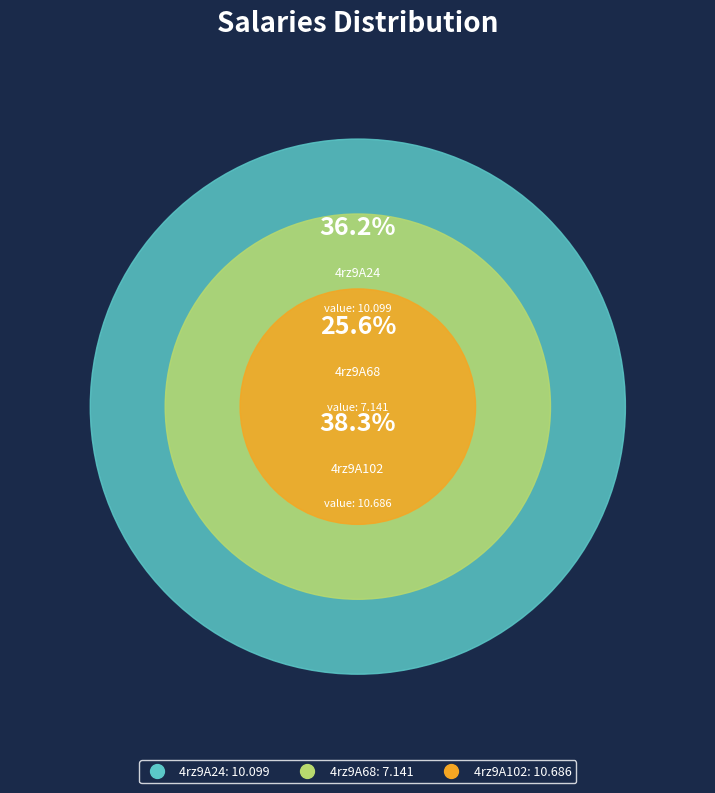

How many slices are in this pie chart?

3